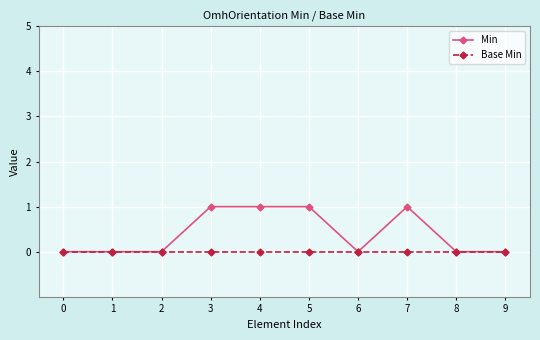

Rank the series by their average value, from highest to lowest.

Min, Base Min